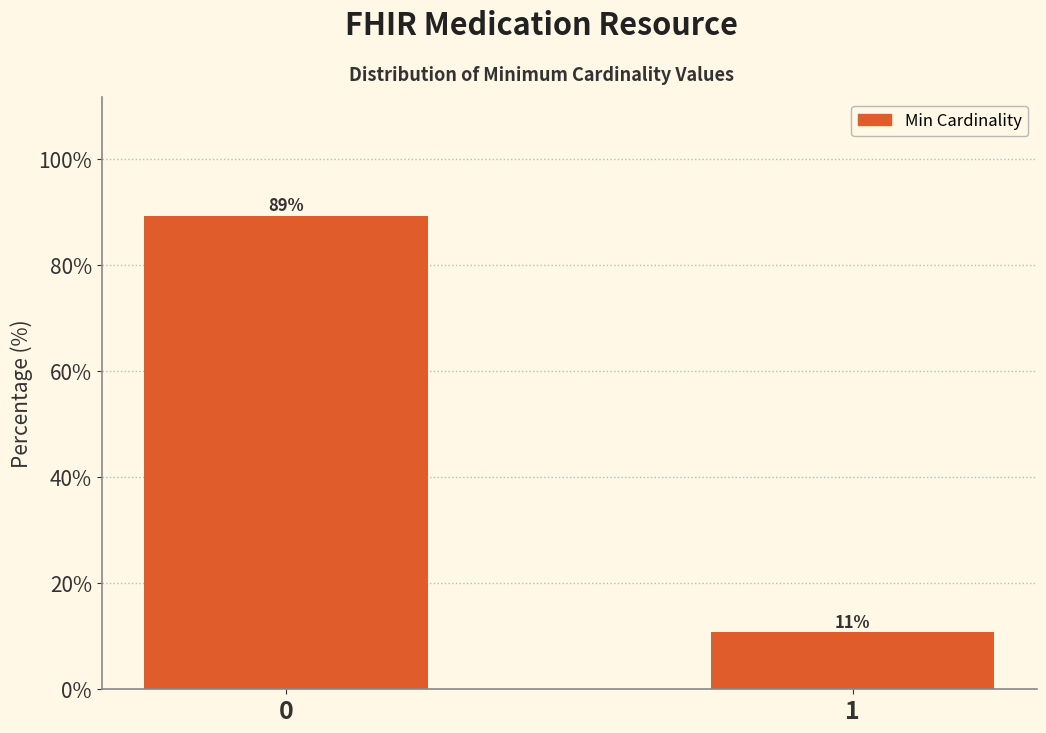

What is the smallest value displayed?

10.7